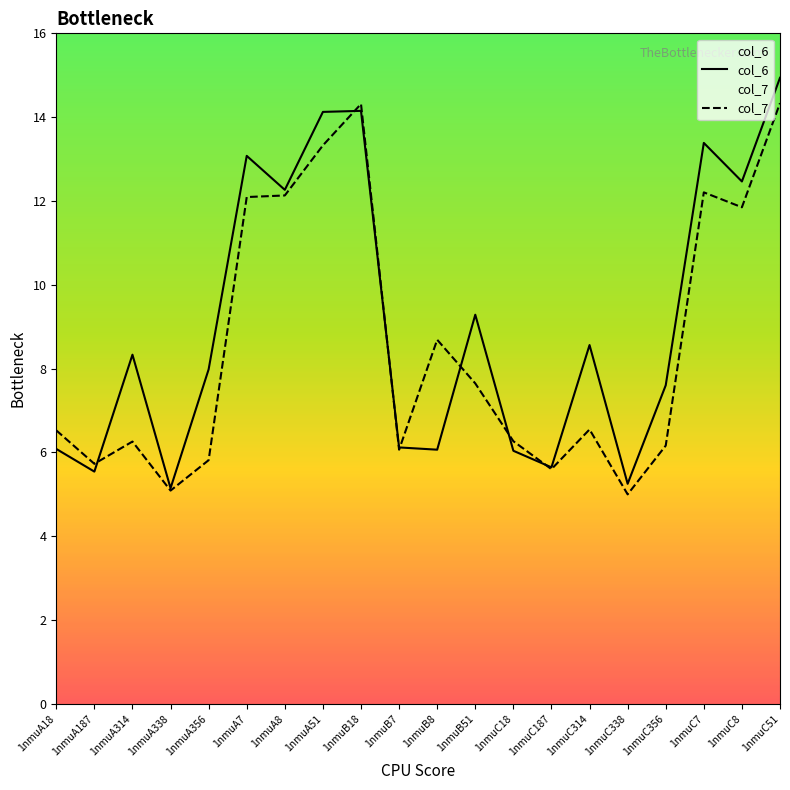

The value of col_7 at 1nmuC8 is 11.8. True or false?

True